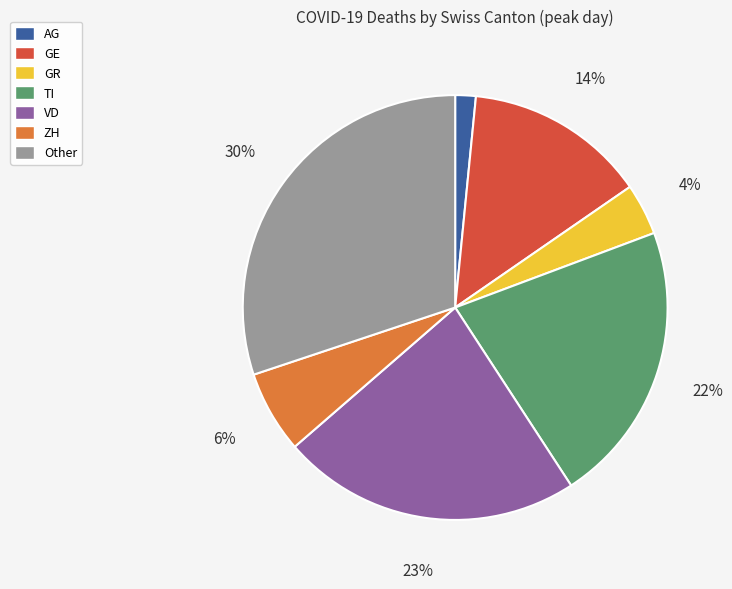

Is it true that AG is 2% of the pie?

True